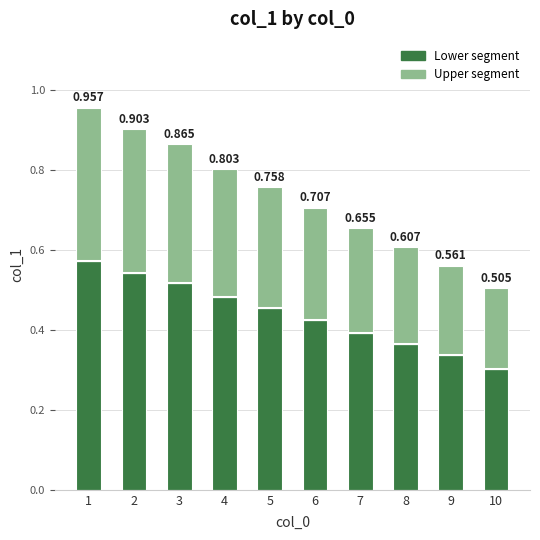

Rank the series by their average value, from lowest to highest.

Upper segment, Lower segment